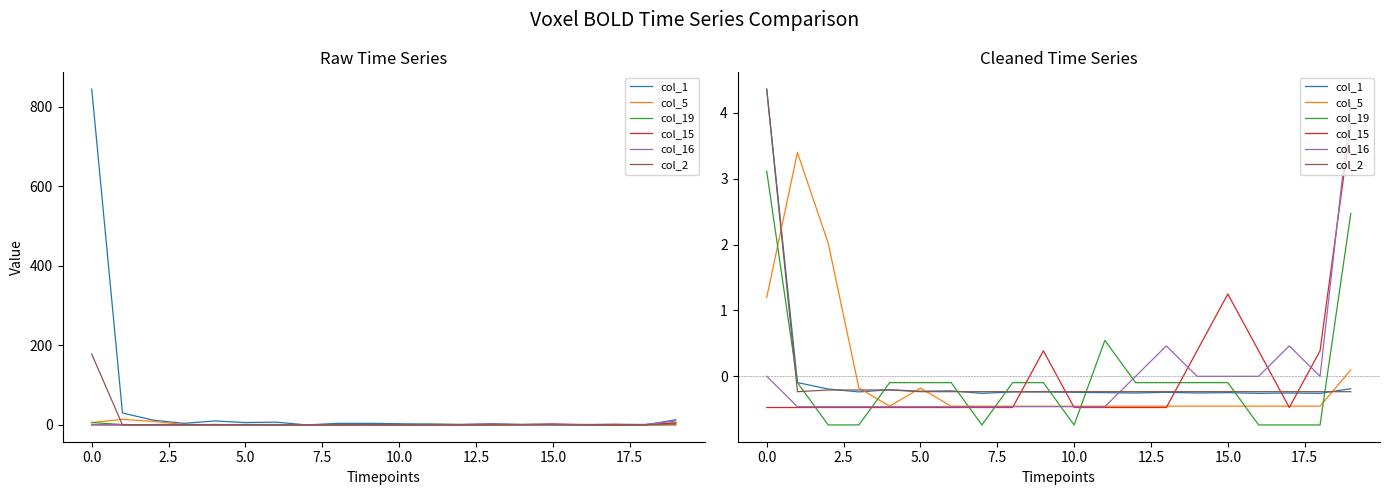

Read the col_5 value at 17.5.

-0.5